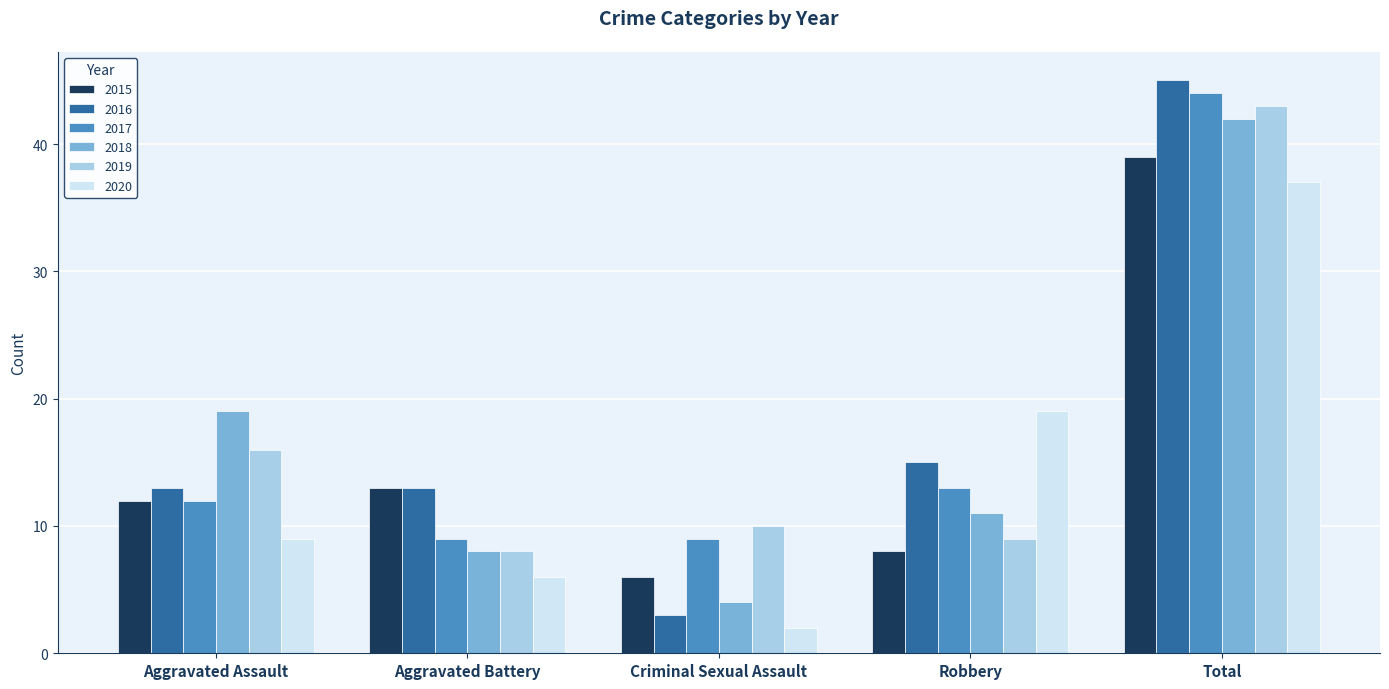

Reading left to right, transcribe all the data shown in this chart.

2015: 12	13	6	8	39
2016: 13	13	3	15	45
2017: 12	9	9	13	44
2018: 19	8	4	11	42
2019: 16	8	10	9	43
2020: 9	6	2	19	37